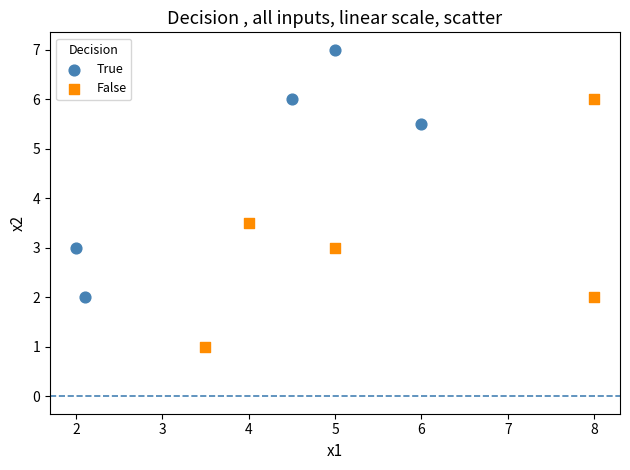

Which series contains the highest Y value?

True